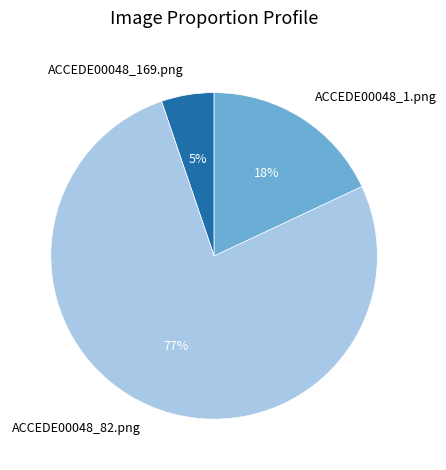

To the nearest percent, what is the difference between the largest and smallest slice percentages?

72%